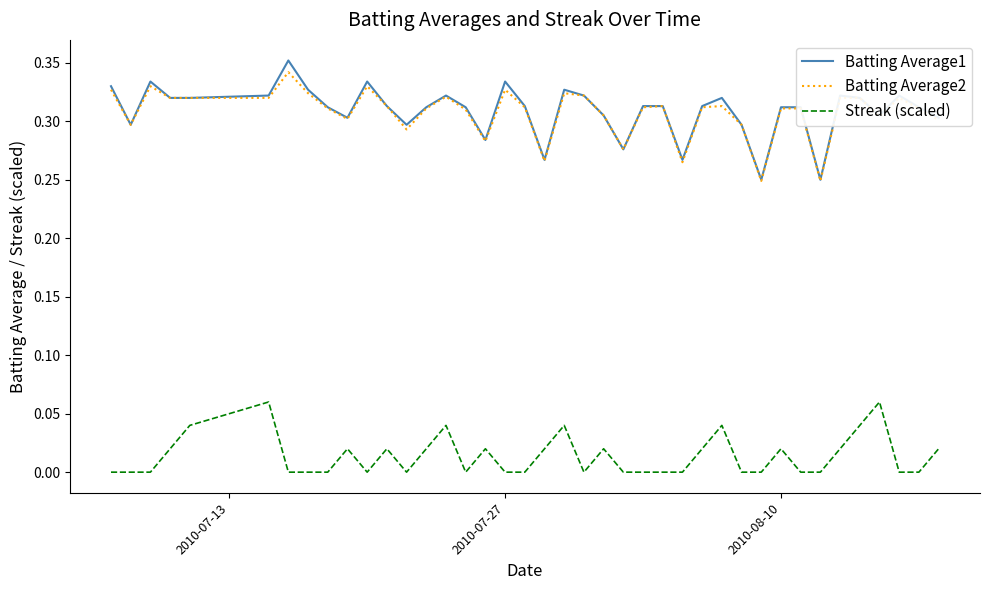

Which series has the largest range (max minus min)?

Batting Average1